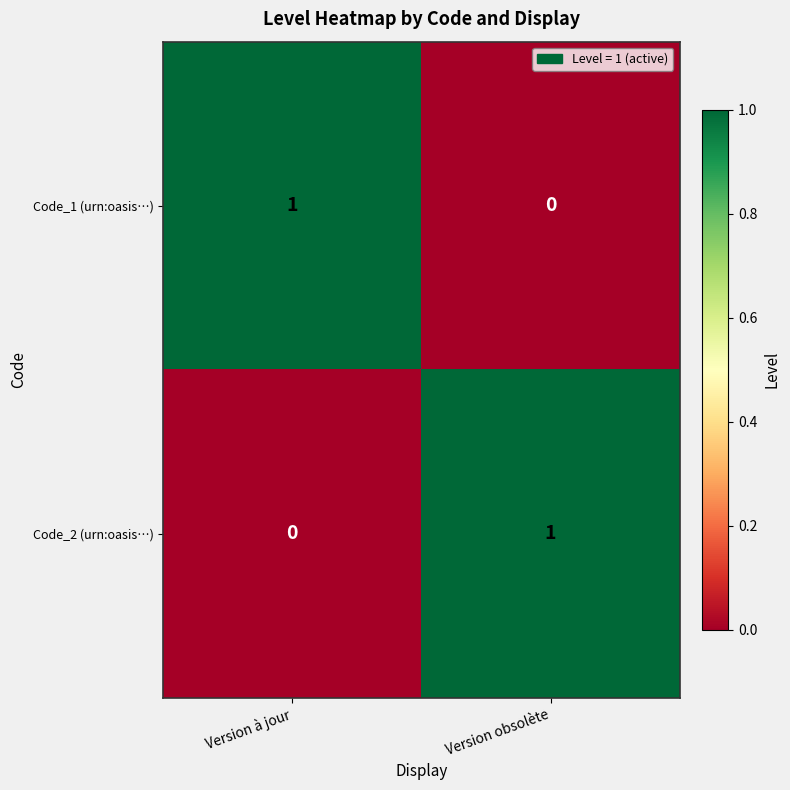

True or false: Code_1 (urn:oasis…) has a value of 1 at Version à jour.

True